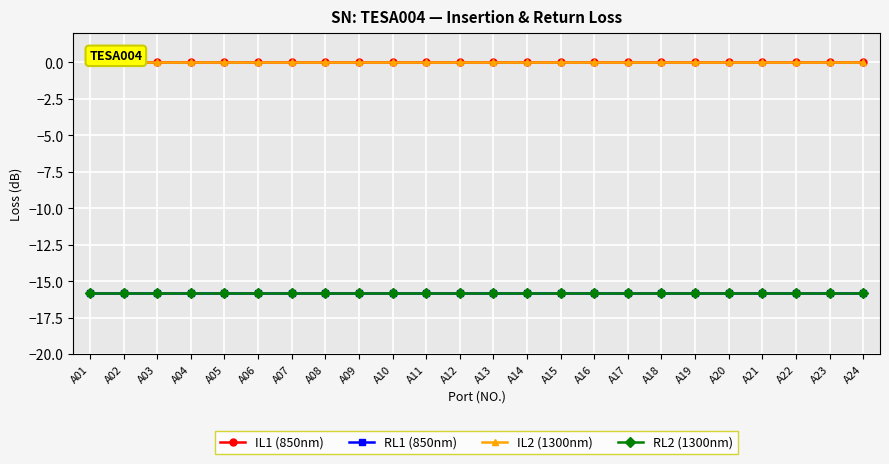

True or false: RL2 (1300nm) has more than 0 points higher than both neighbors.

False